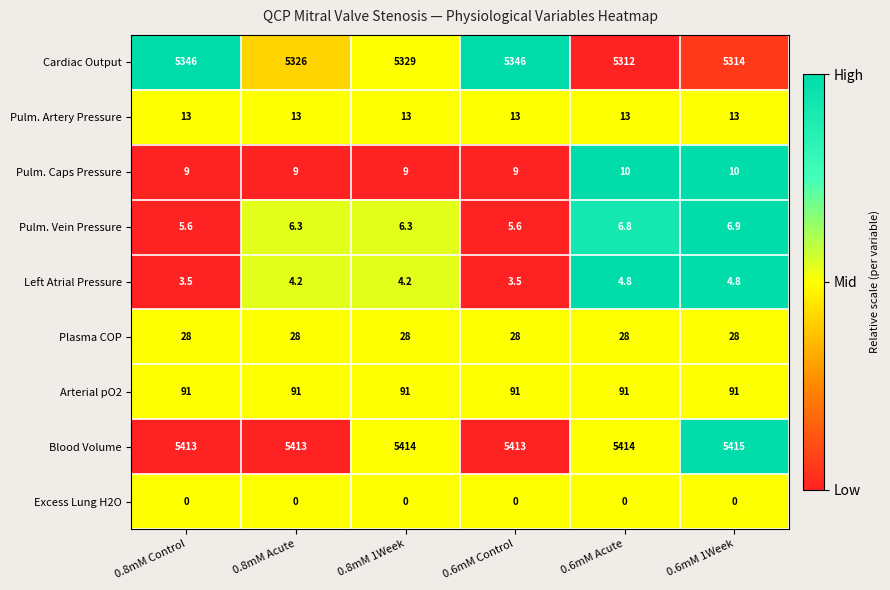

Which series has the widest spread of values?

Cardiac Output